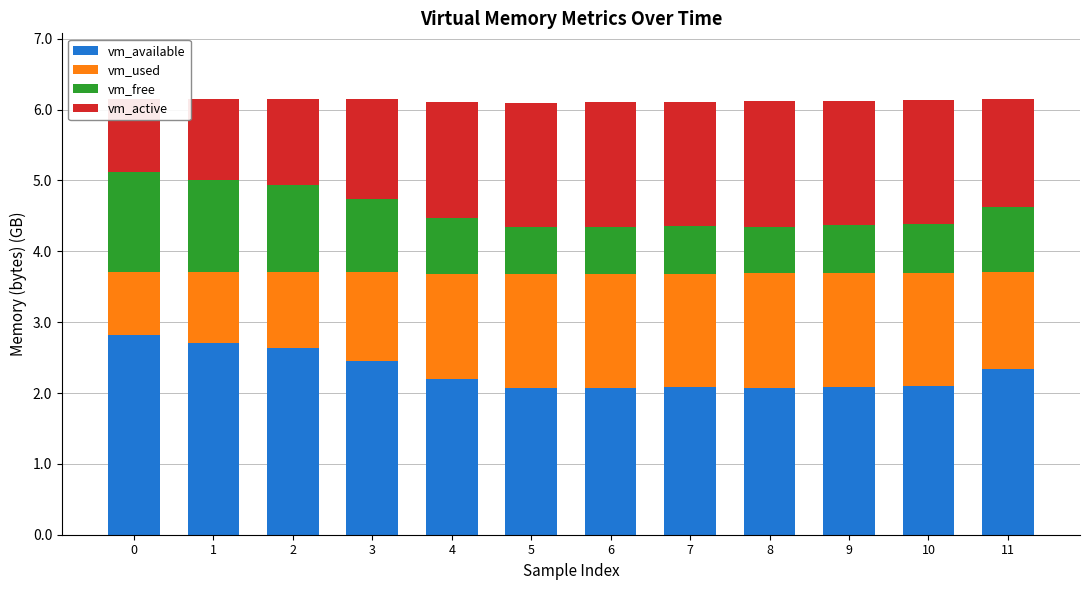

What is the difference between the vm_active values at 4 and 3?

0.2